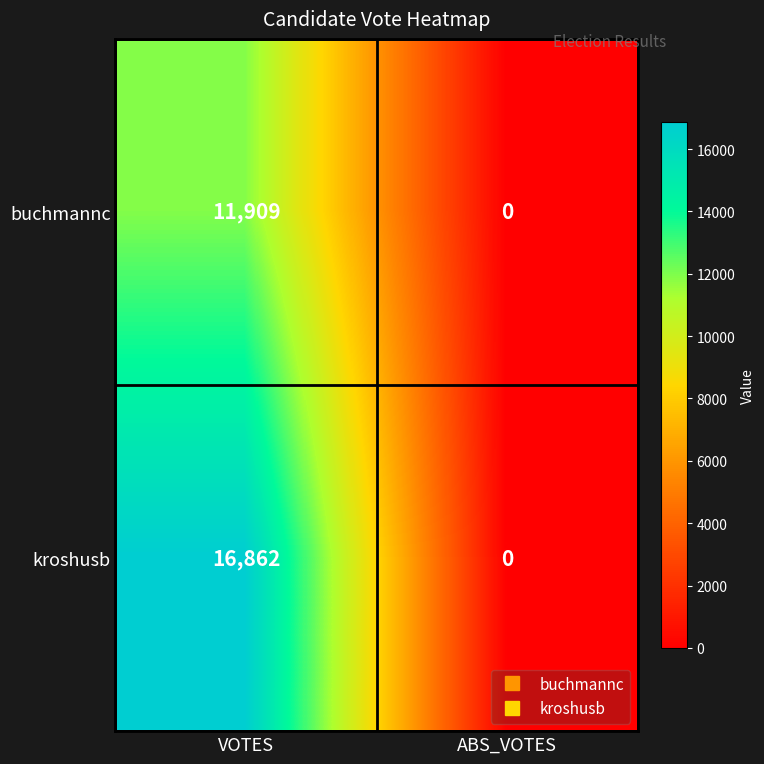

Which series has the largest total across all categories?

kroshusb